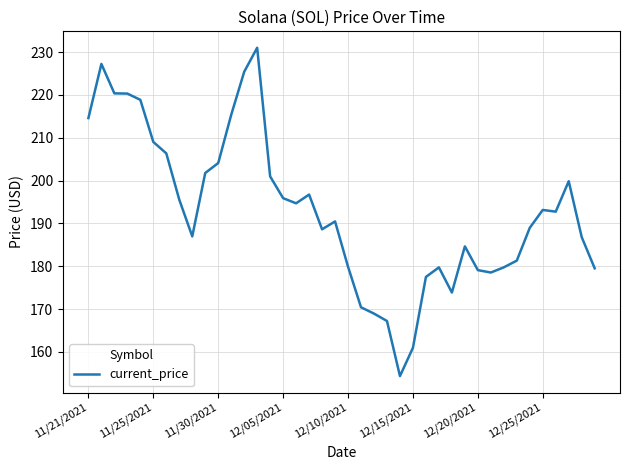

What is the smallest value displayed?

154.3